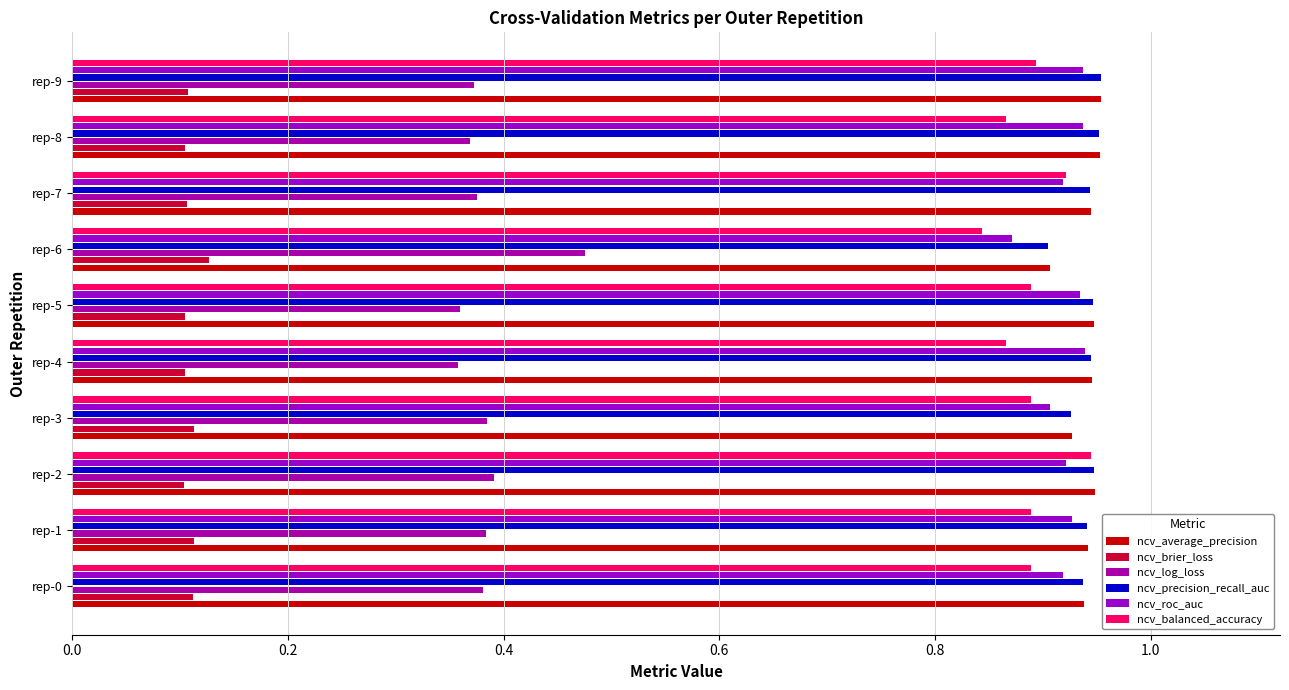

Count the number of data series in this chart.

6